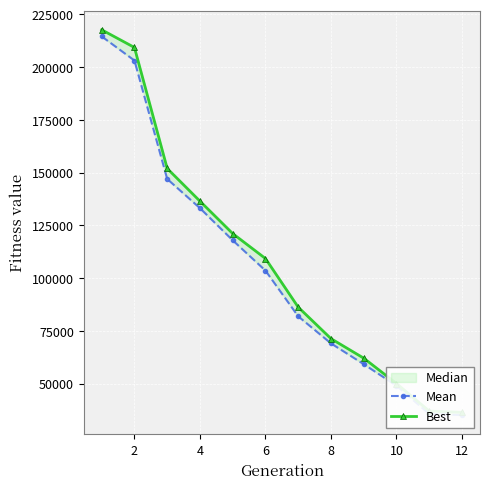

True or false: Mean and Best cross at least once.

False